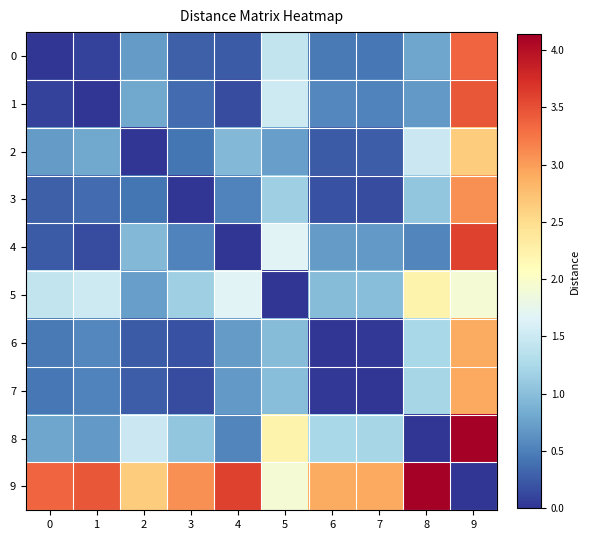

Reading left to right, what are all the values shown in this chart?

0: 0=0.0	1=0.1	2=0.7	3=0.3	4=0.2	5=1.4	6=0.5	7=0.4	8=0.8	9=3.4
1: 0=0.1	1=0.0	2=0.8	3=0.4	4=0.2	5=1.5	6=0.6	7=0.5	8=0.7	9=3.5
2: 0=0.7	1=0.8	2=0.0	3=0.4	4=0.9	5=0.7	6=0.2	7=0.3	8=1.5	9=2.6
3: 0=0.3	1=0.4	2=0.4	3=0.0	4=0.5	5=1.2	6=0.2	7=0.2	8=1.1	9=3.1
4: 0=0.2	1=0.2	2=0.9	3=0.5	4=0.0	5=1.7	6=0.7	7=0.7	8=0.5	9=3.6
5: 0=1.4	1=1.5	2=0.7	3=1.2	4=1.7	5=0.0	6=1.0	7=1.0	8=2.2	9=1.9
6: 0=0.5	1=0.6	2=0.2	3=0.2	4=0.7	5=1.0	6=0.0	7=0.0	8=1.2	9=2.9
7: 0=0.4	1=0.5	2=0.3	3=0.2	4=0.7	5=1.0	6=0.0	7=0.0	8=1.2	9=2.9
8: 0=0.8	1=0.7	2=1.5	3=1.1	4=0.5	5=2.2	6=1.2	7=1.2	8=0.0	9=4.1
9: 0=3.4	1=3.5	2=2.6	3=3.1	4=3.6	5=1.9	6=2.9	7=2.9	8=4.1	9=0.0